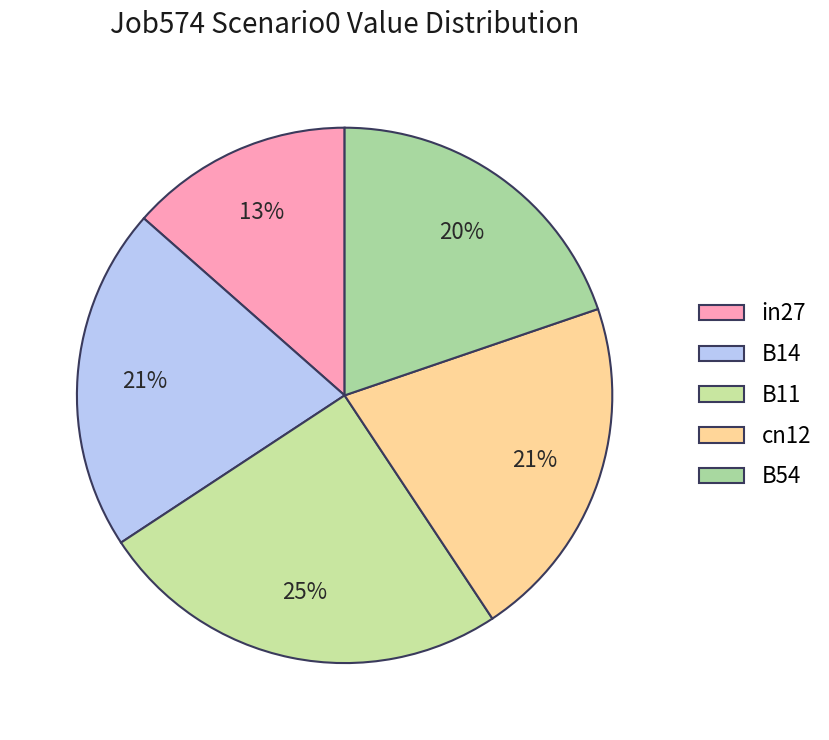

Is it true that B54 is 13% of the pie?

False